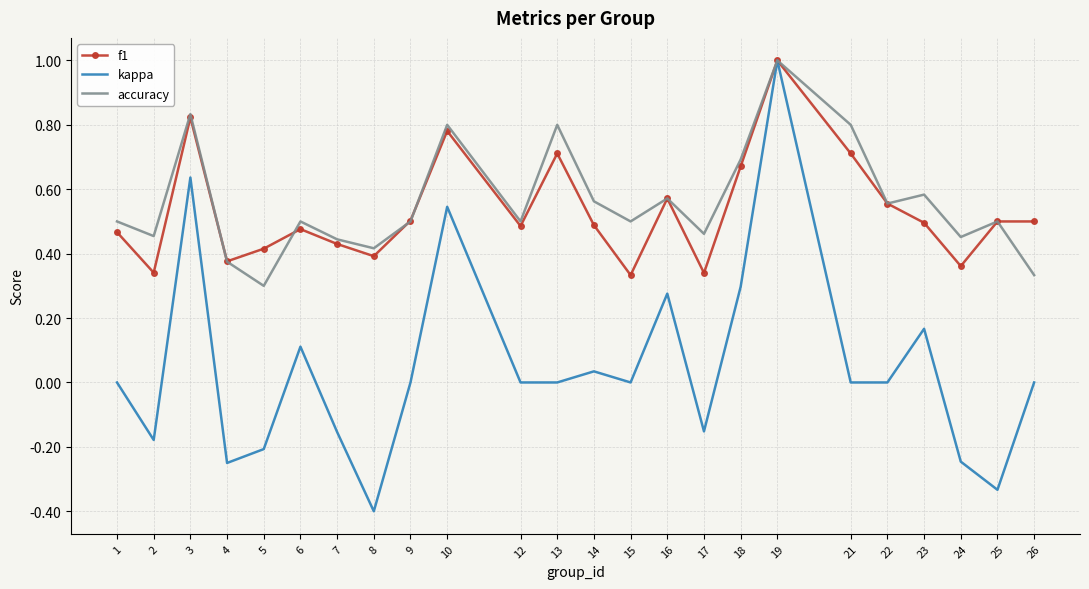

Which series has the widest spread of values?

kappa